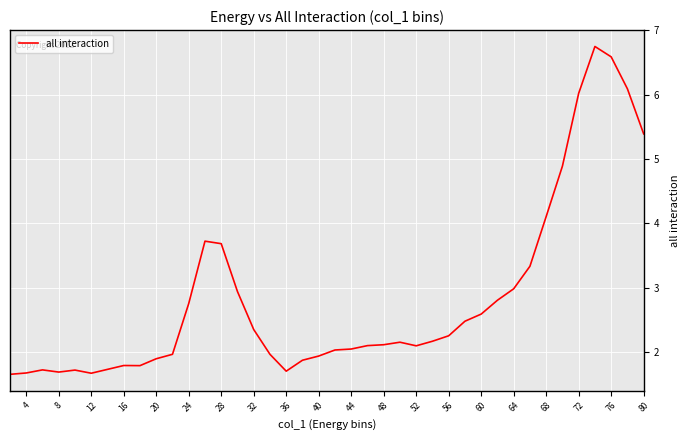

What is the minimum value shown in the chart?

1.7